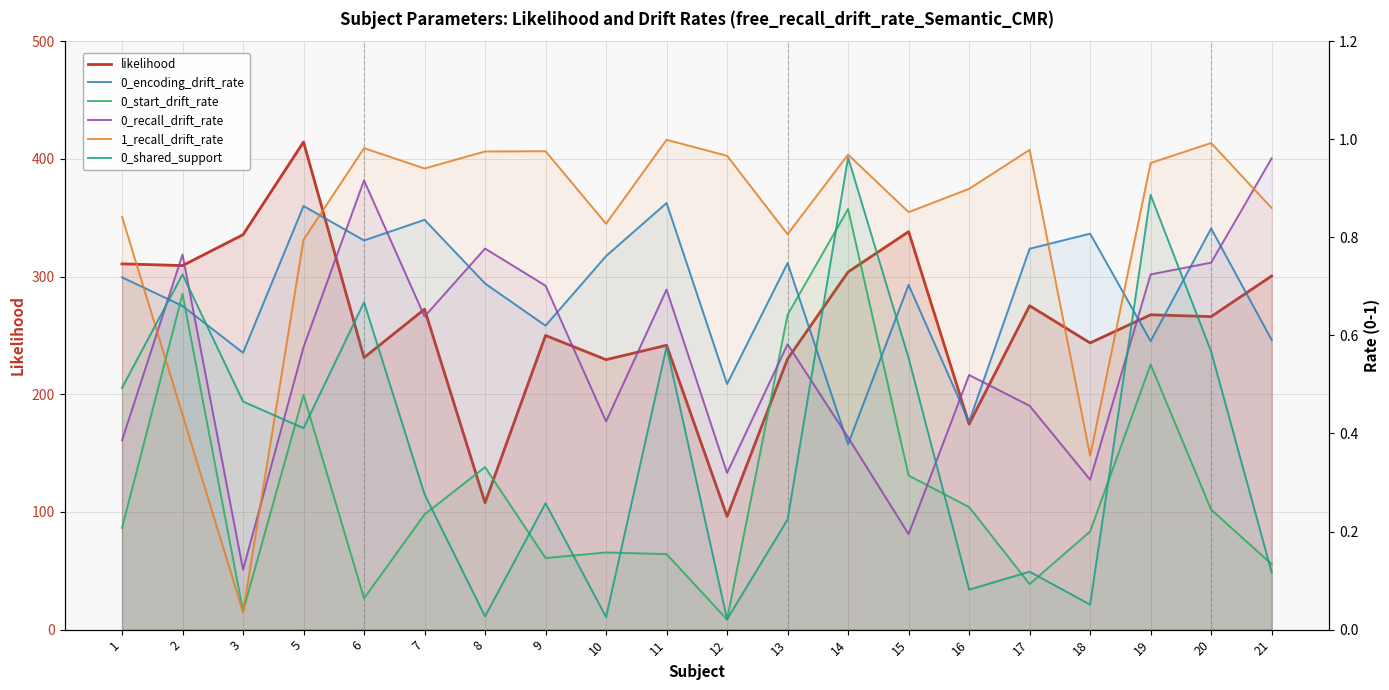

At 18, list the series in order from largest to smallest.

likelihood, 0_encoding_drift_rate, 1_recall_drift_rate, 0_recall_drift_rate, 0_start_drift_rate, 0_shared_support